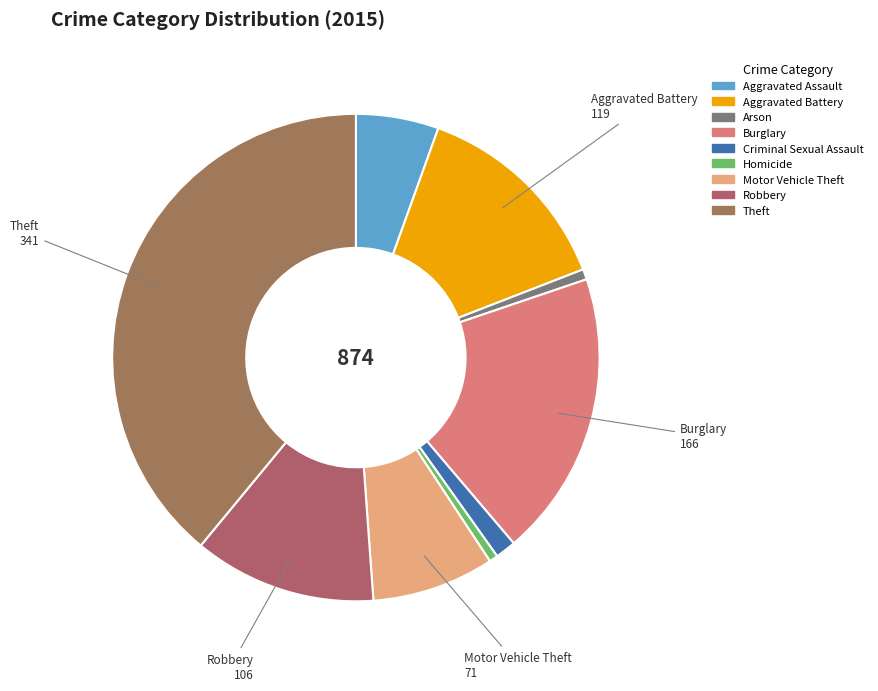

What is the change in value from Aggravated Battery to Homicide?

-114